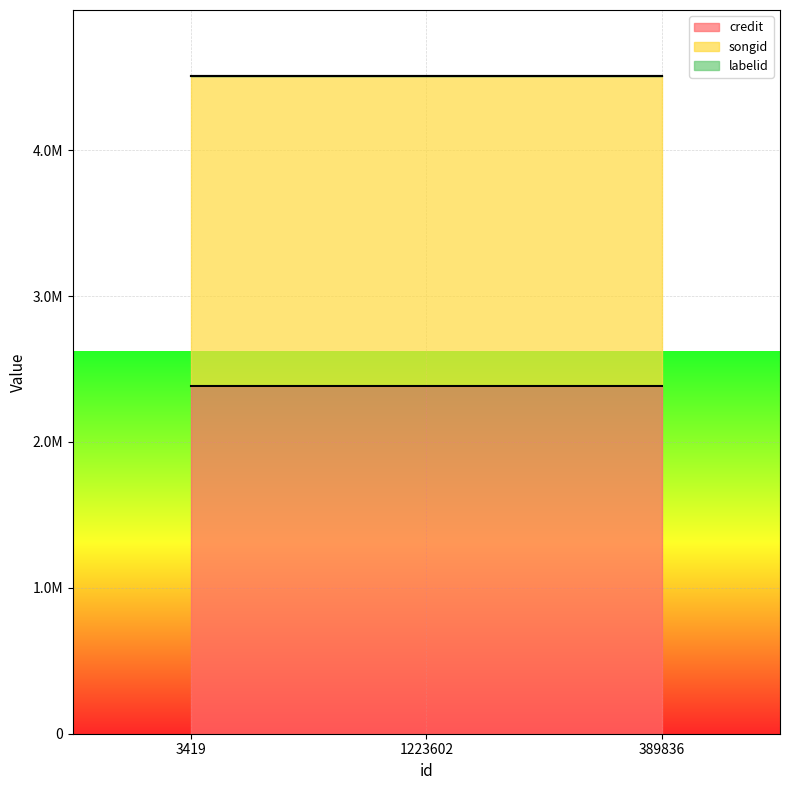

What is the label of the 3rd point from the left?

389836